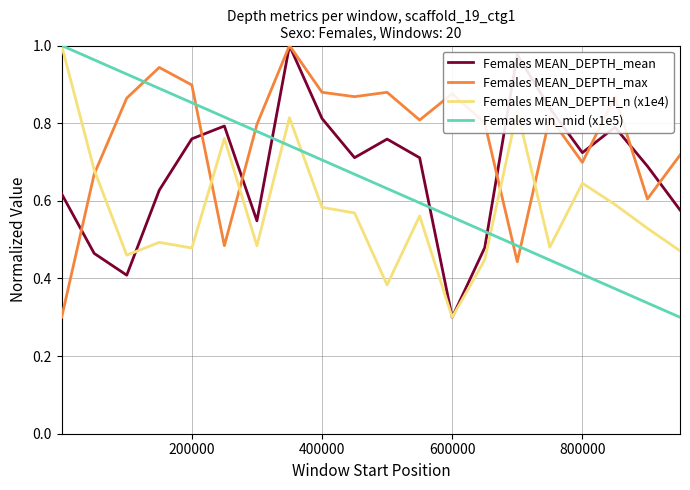

Which series has the largest total across all categories?

Females MEAN_DEPTH_max